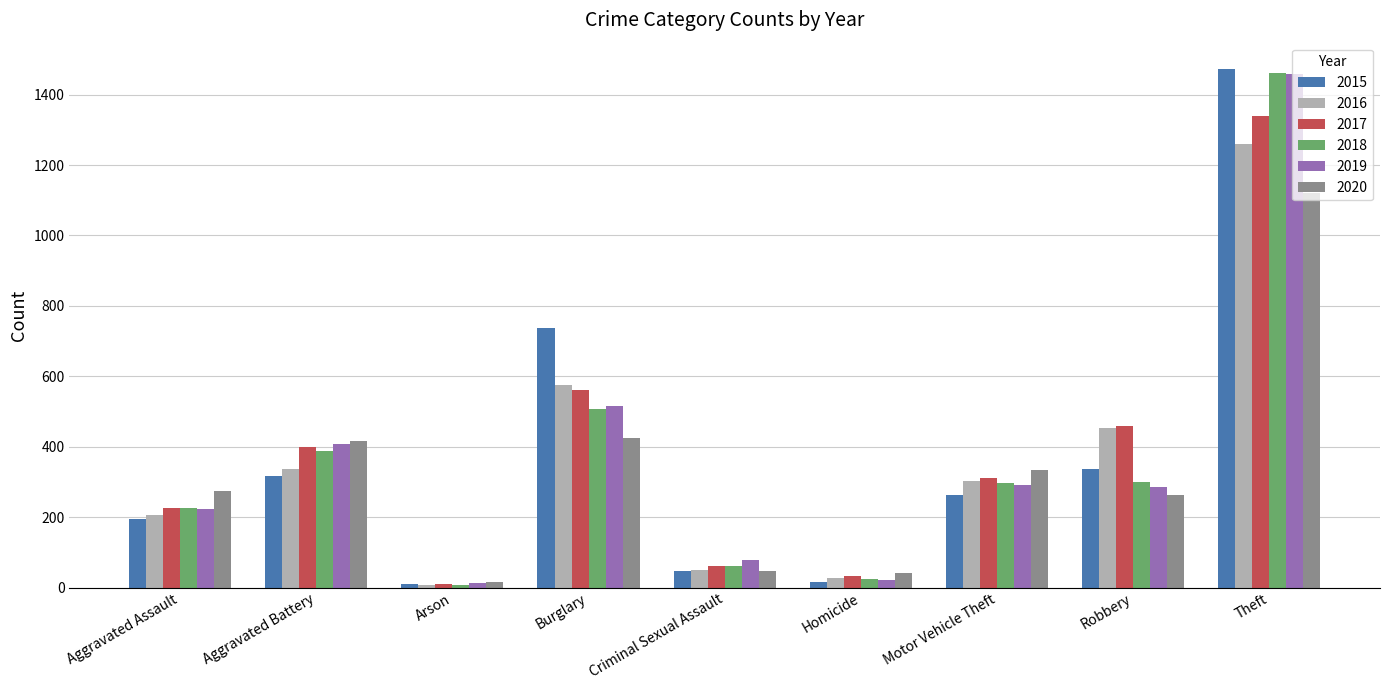

Count the number of data series in this chart.

6